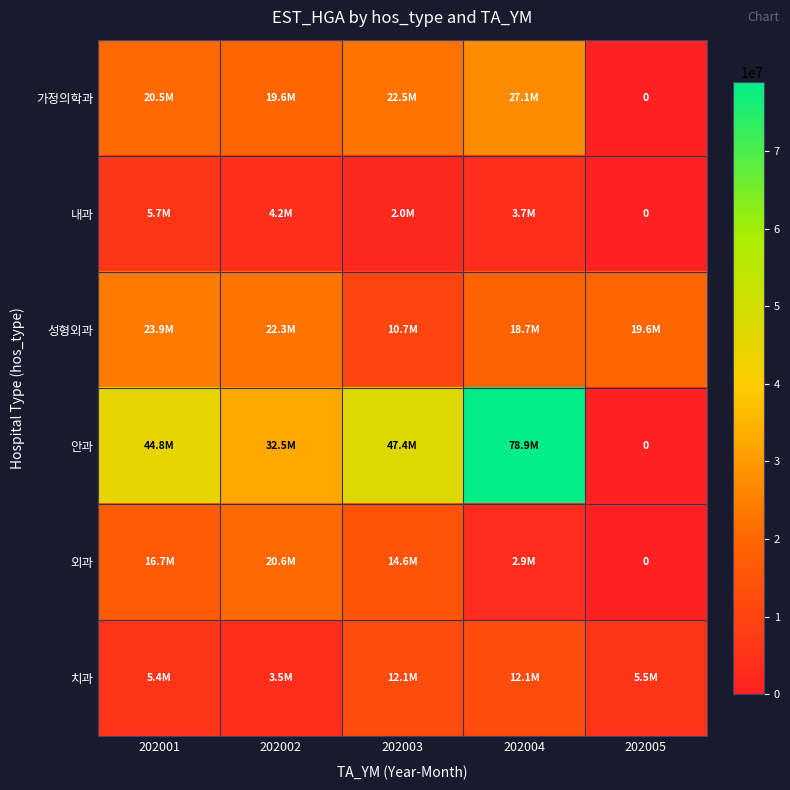

What is the highest value of the 치과 series?

12068806